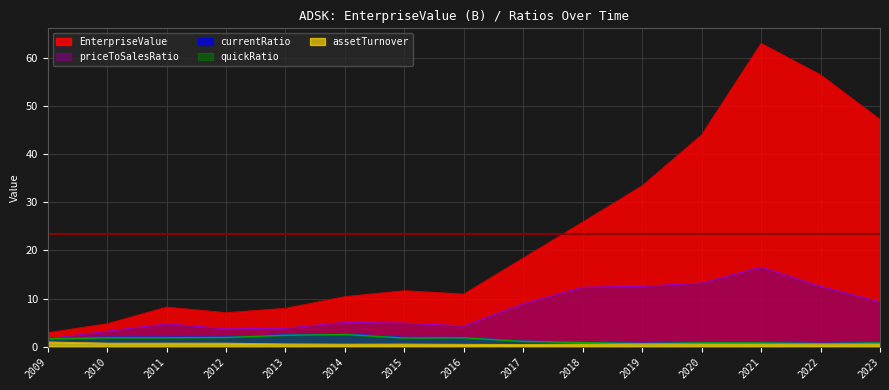

What is the total value across all series at 2014?

21.1